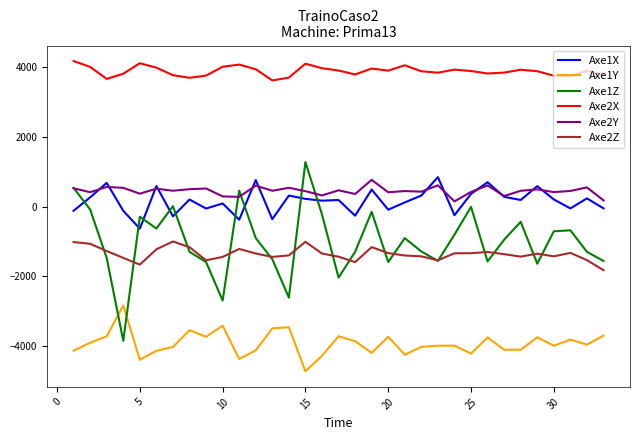

Which series ends up on top after the final intersection of Axe1Y and Axe1Z?

Axe1Z